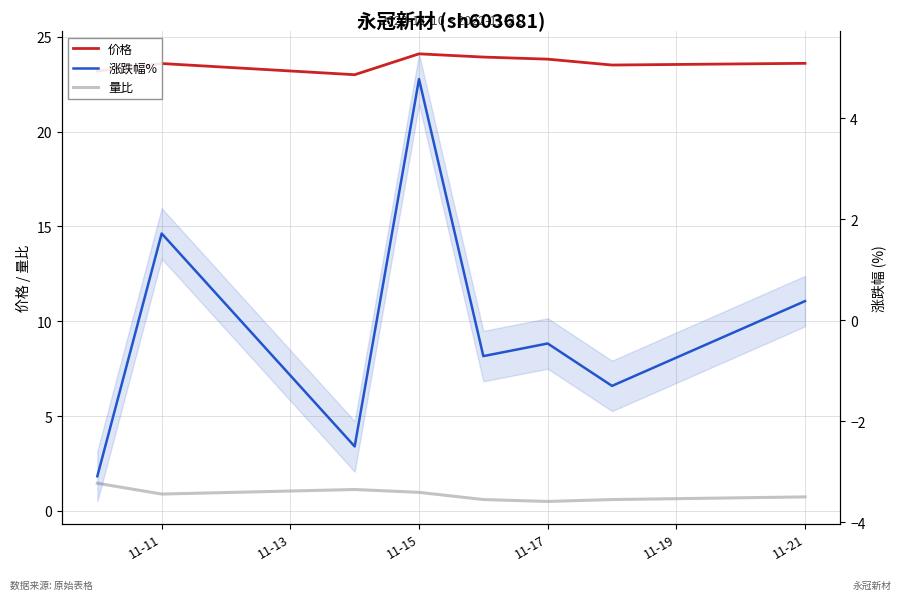

The 价格 series shows 33.4 at 11-19. True or false?

False